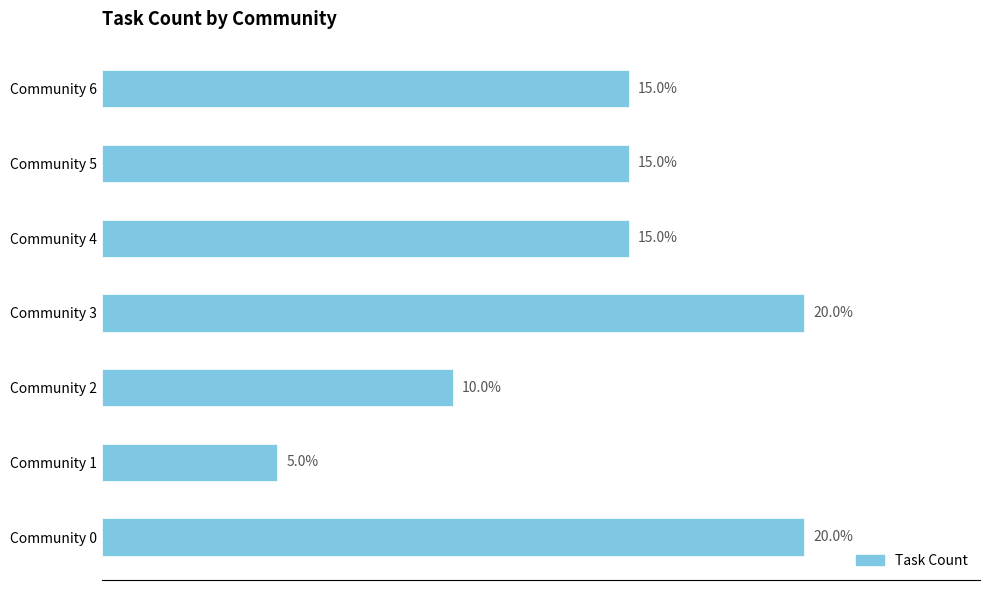

Are the bars horizontal?

Yes